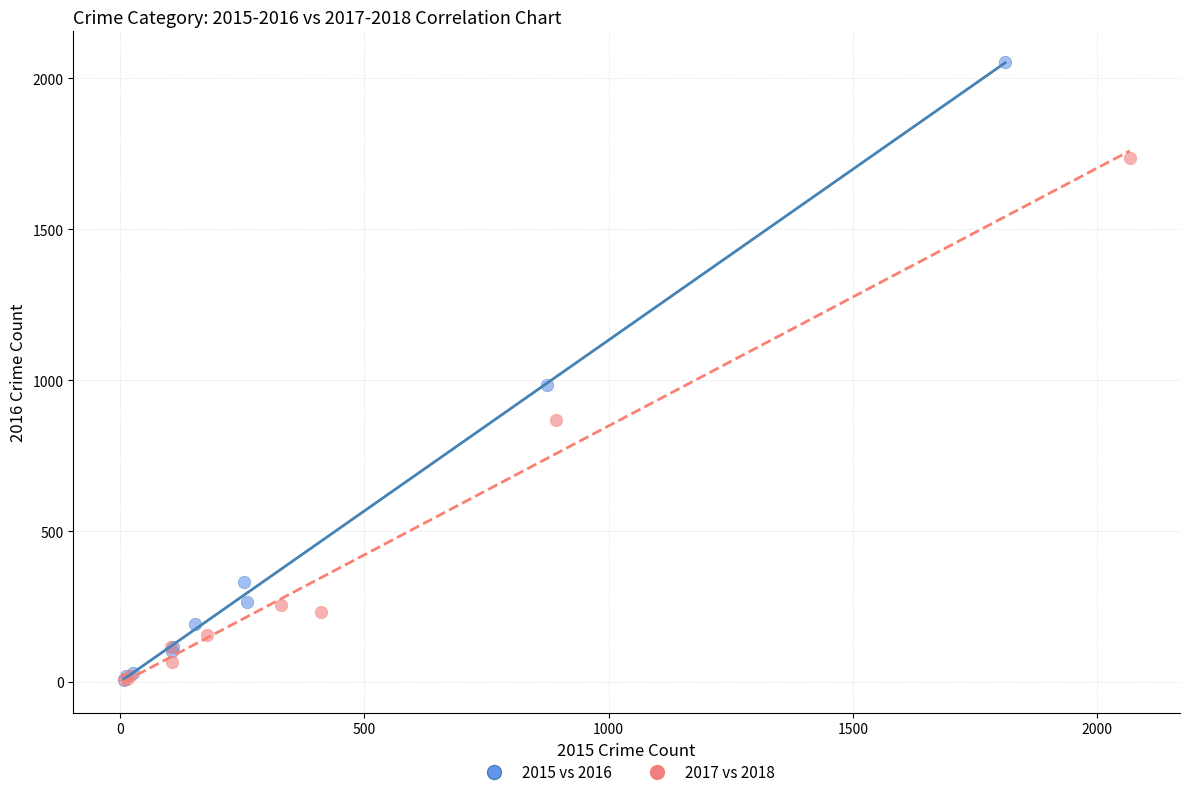

What are all the series names shown in the legend?

2015 vs 2016, 2017 vs 2018